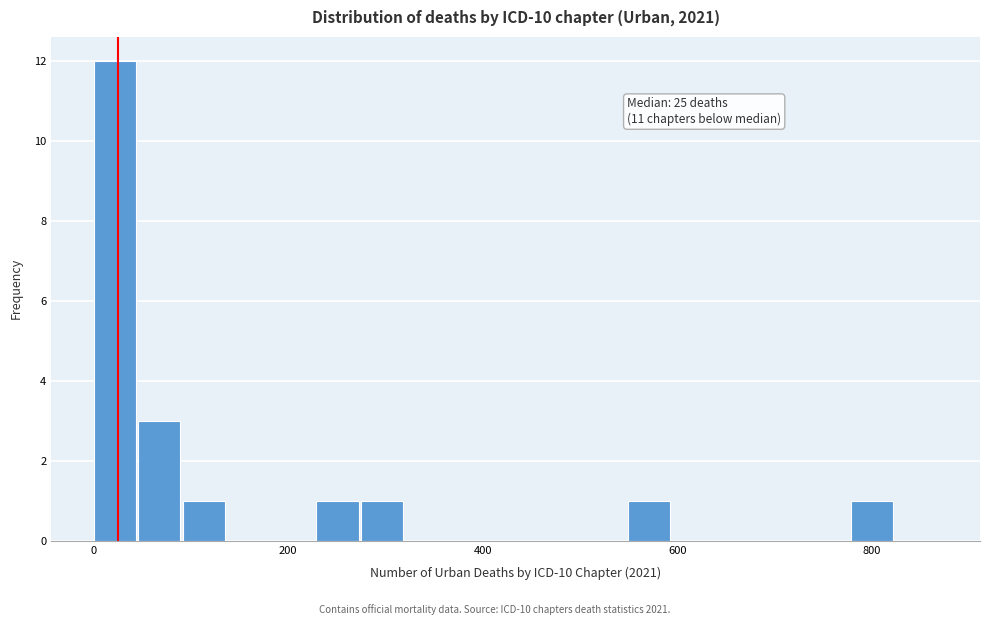

Around what value on the x-axis is the tallest bar? Give the approximate position of its centre, as read against the axis.

20